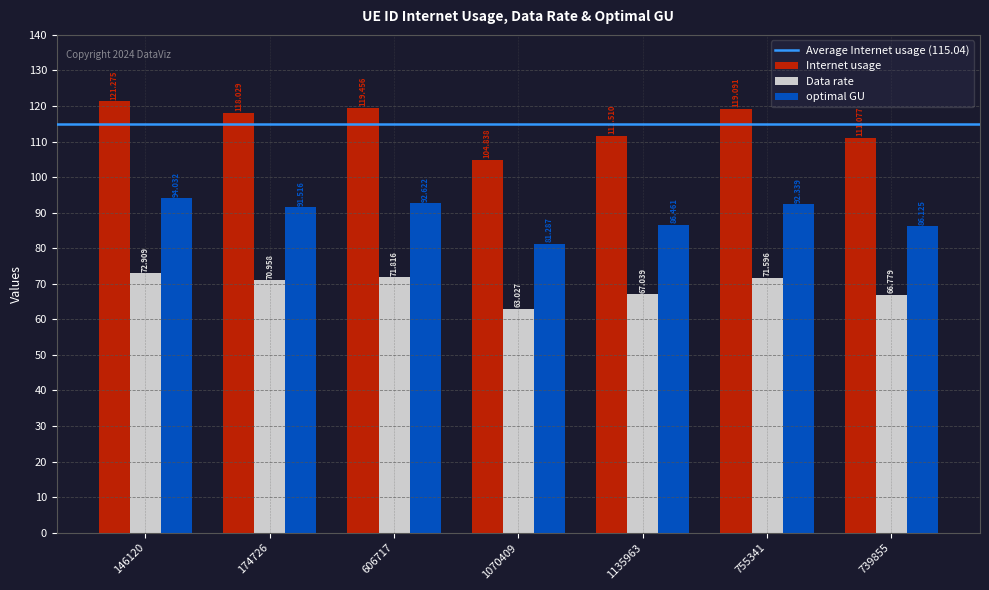

What is the difference between the second highest and minimum values in the Internet usage series?

14.6